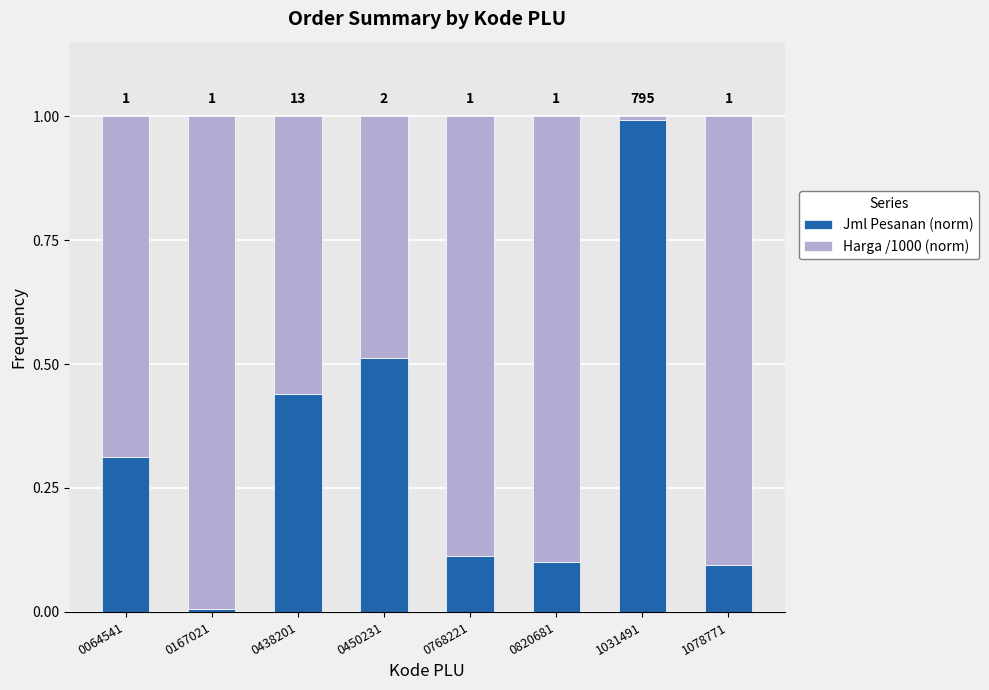

The value of Jml Pesanan (norm) at 0768221 is 0.2. True or false?

False